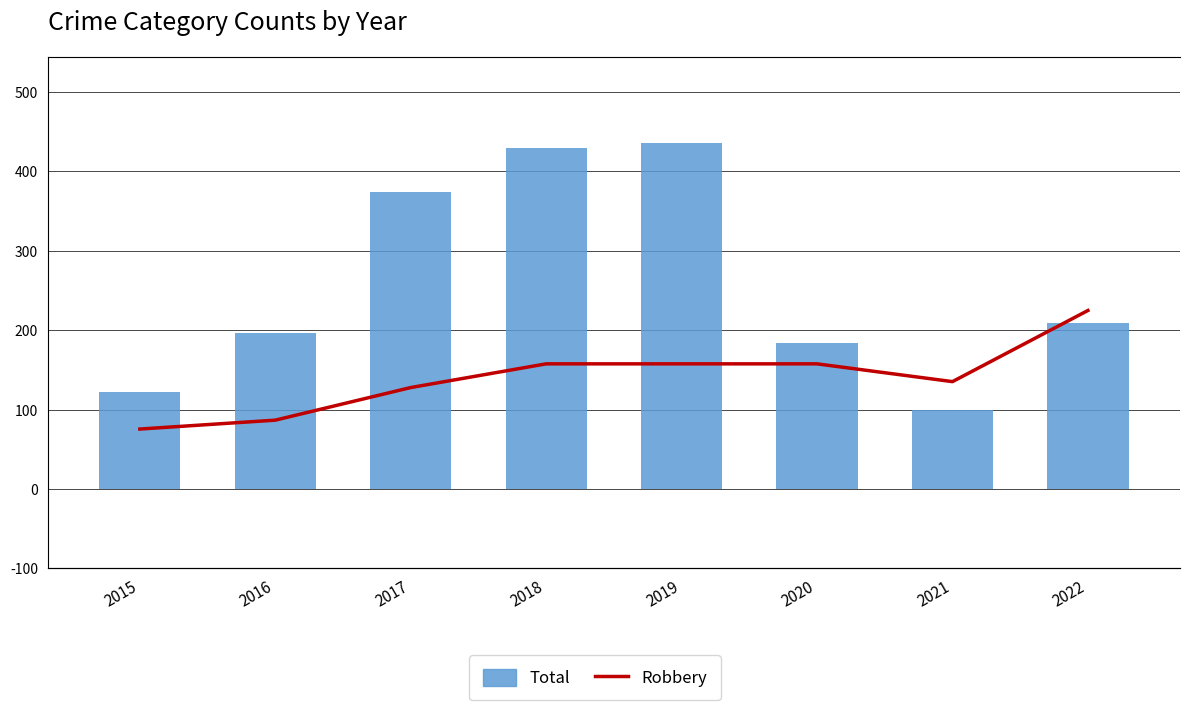

Count the number of categories in the chart.

8